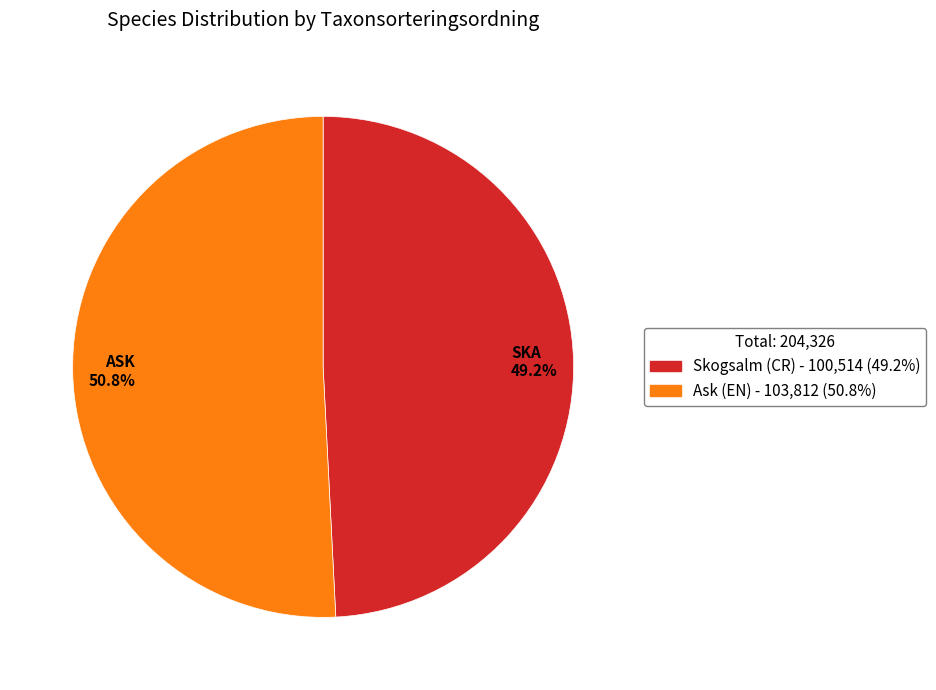

What is the total percentage of SKA 49.2% and ASK 50.8%?

100.0%